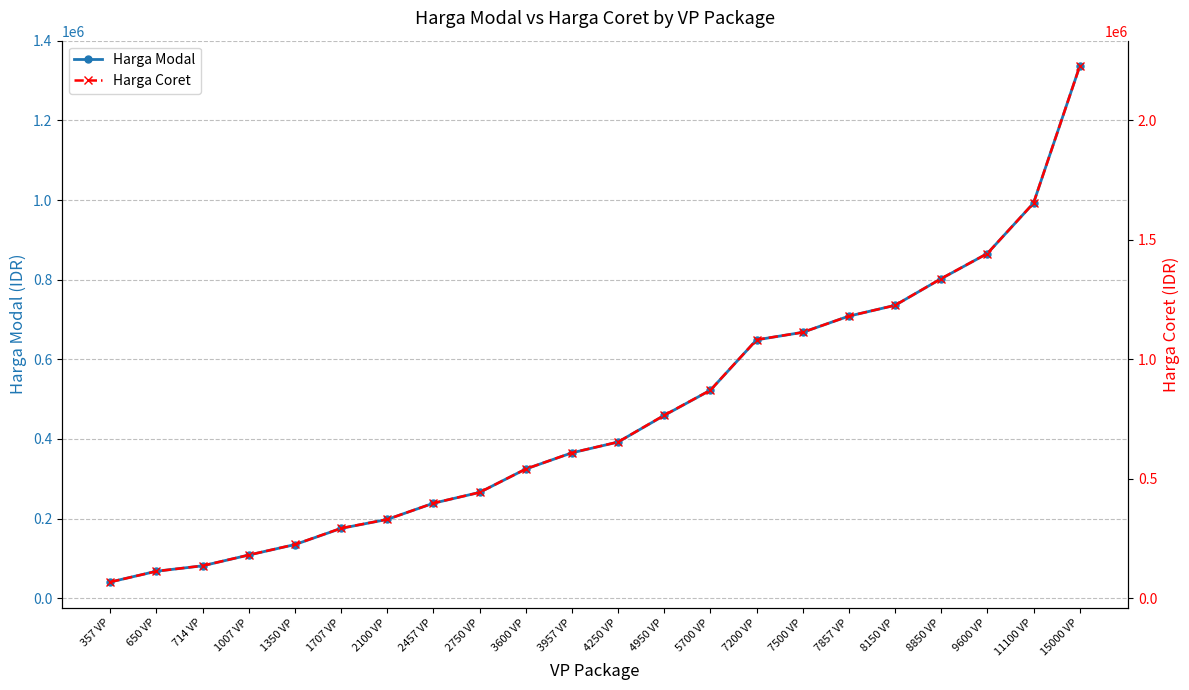

How many lines are shown in the chart?

2